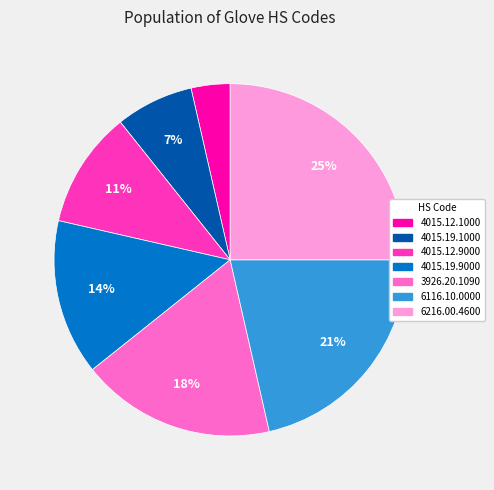

Which category has the biggest portion of the pie?

6216.00.4600